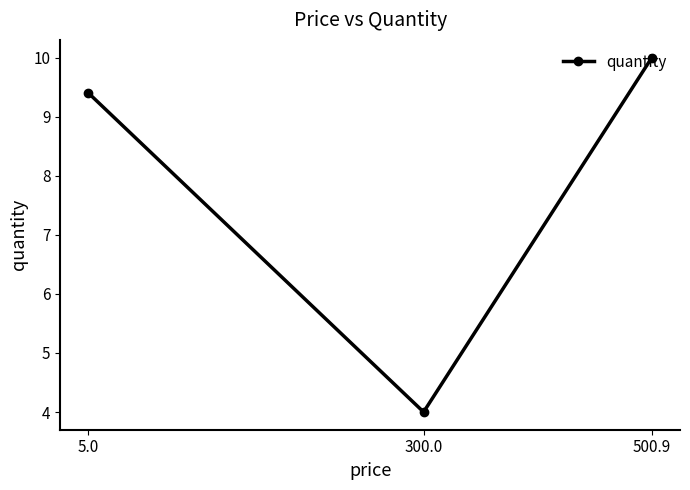

What is the change in value from 500.9 to 300.0?

-6.0